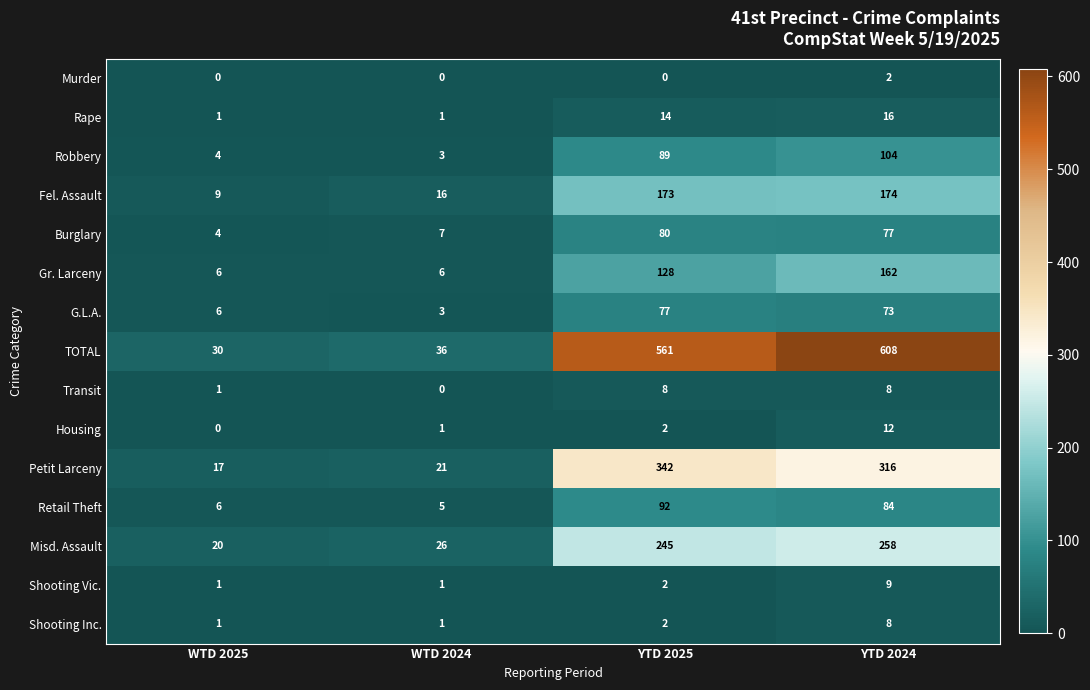

Is it true that Burglary equals 1 at WTD 2025?

False